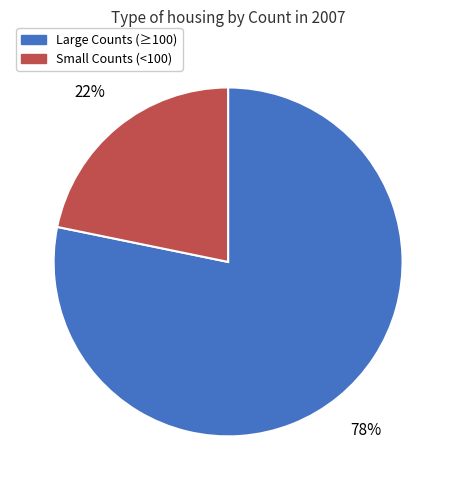

The Small Counts (<100) slice represents 22% of the pie. True or false?

True